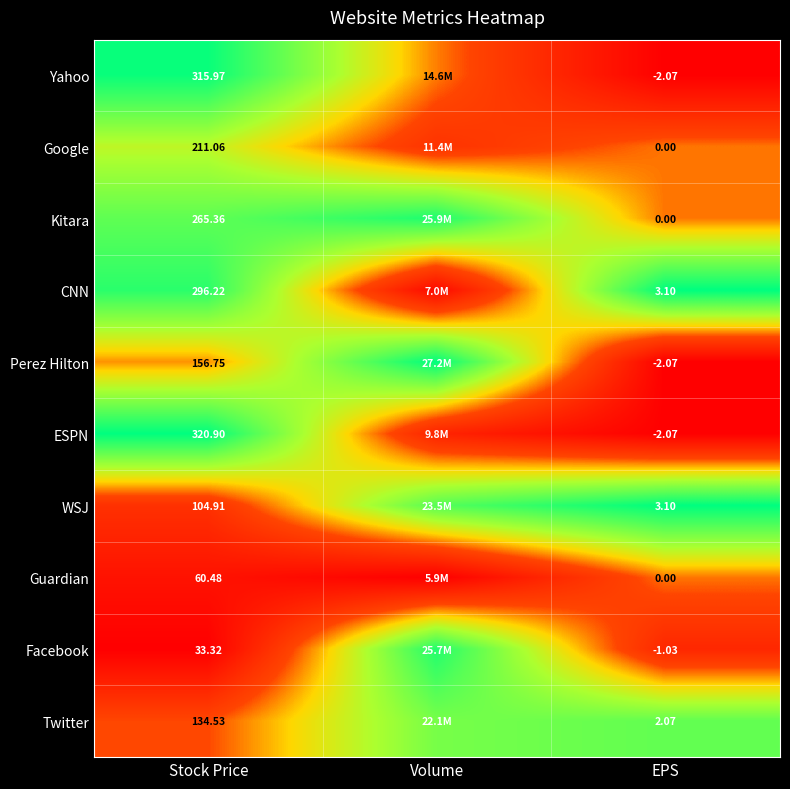

Between Stock Price and EPS, which series saw the biggest shift?

ESPN